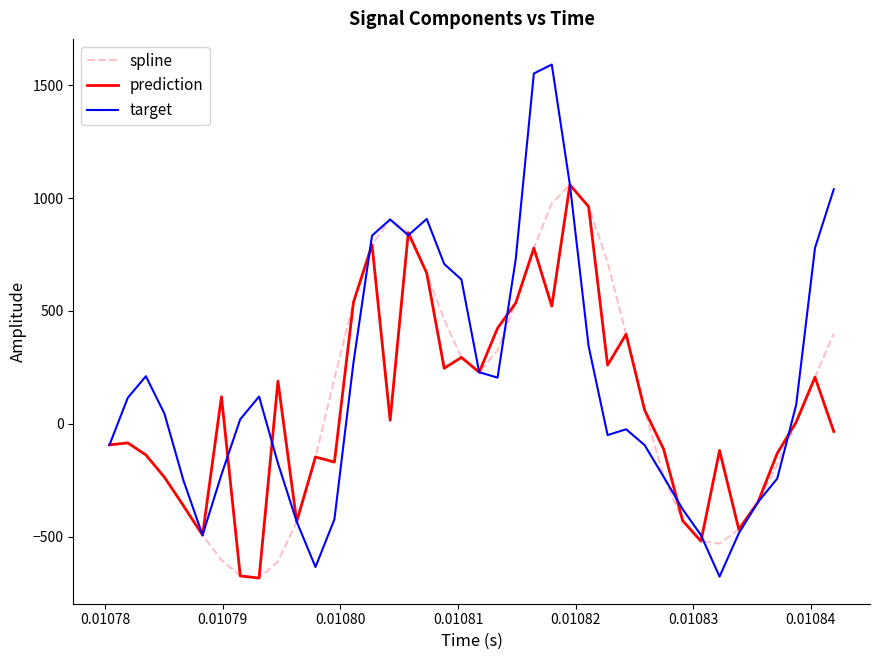

Which series has the largest range (max minus min)?

target